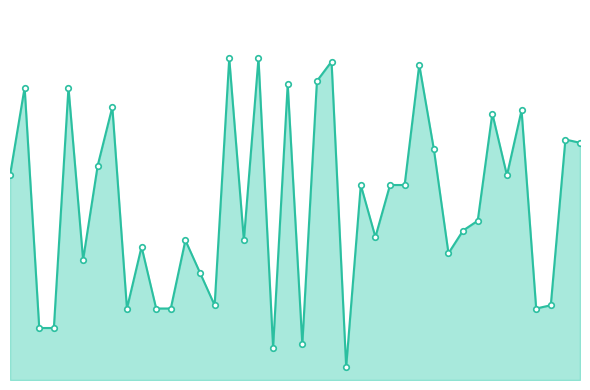

Where does the data first go above 600?

1